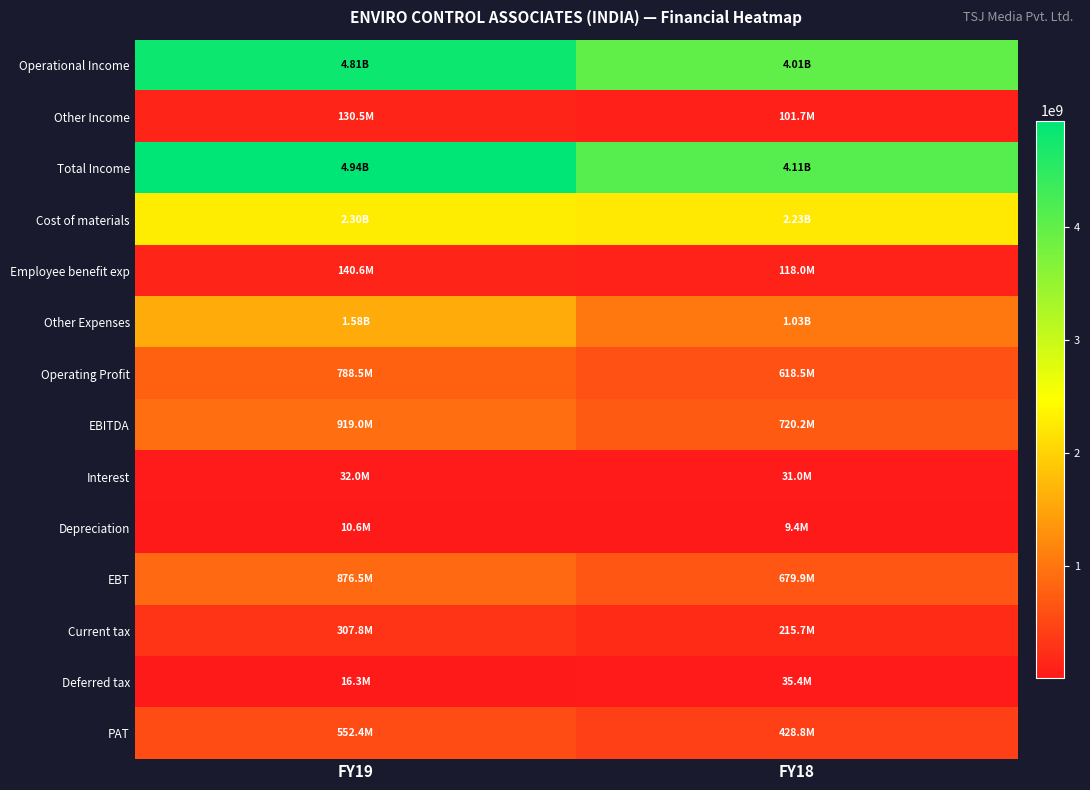

Reading left to right, transcribe all the data shown in this chart.

Operational Income: FY19=4813579927	FY18=4012089075
Other Income: FY19=130487311	FY18=101707762
Total Income: FY19=4944067238	FY18=4113796837
Cost of materials: FY19=2295301933	FY18=2234566113
Employee benefit exp: FY19=140577996	FY18=117973510
Other Expenses: FY19=1576525186	FY18=1029937555
Operating Profit: FY19=788489812	FY18=618502197
EBITDA: FY19=918977123	FY18=720209959
Interest: FY19=31968931	FY18=30986045
Depreciation: FY19=10550098	FY18=9350885
EBT: FY19=876458094	FY18=679873029
Current tax: FY19=307760625	FY18=215666527
Deferred tax: FY19=16292290	FY18=35364634
PAT: FY19=552405179	FY18=428841868